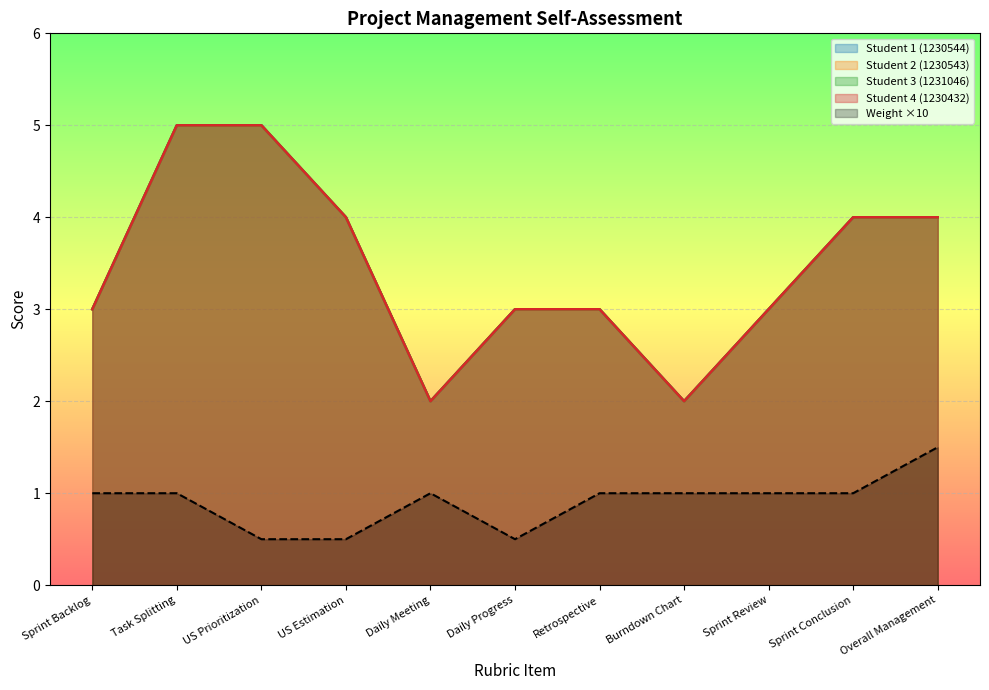

Count the Student 4 (1230432) values in the range 3 to 4.

7